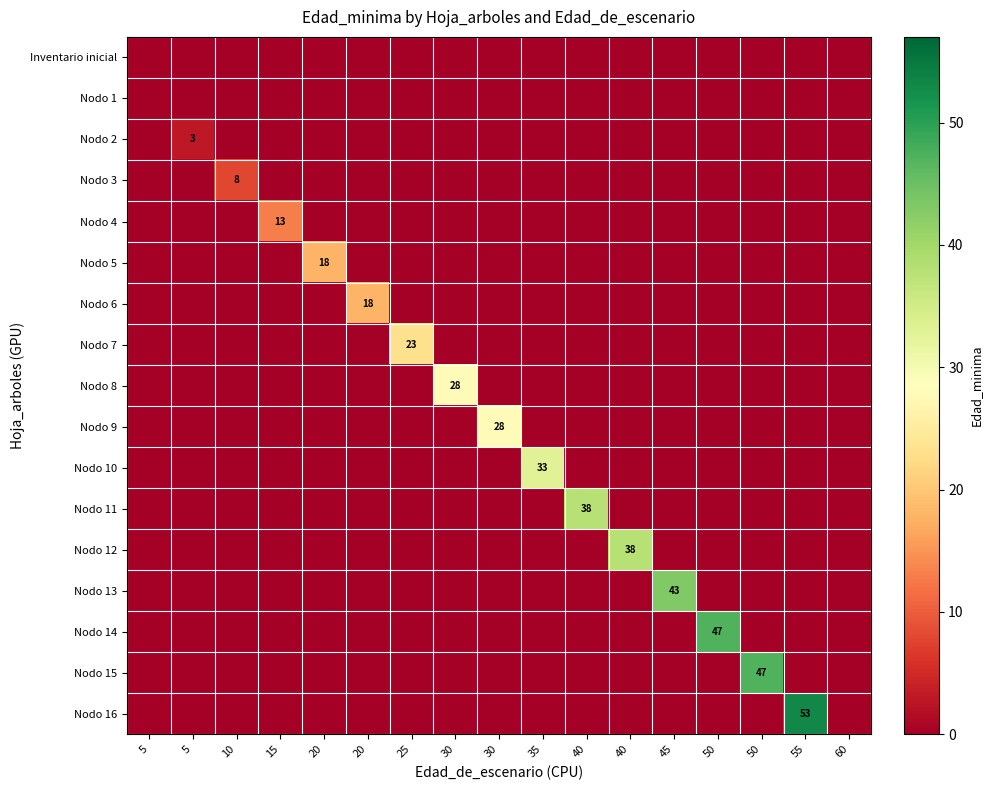

Between 15 and 5, which is larger?

15